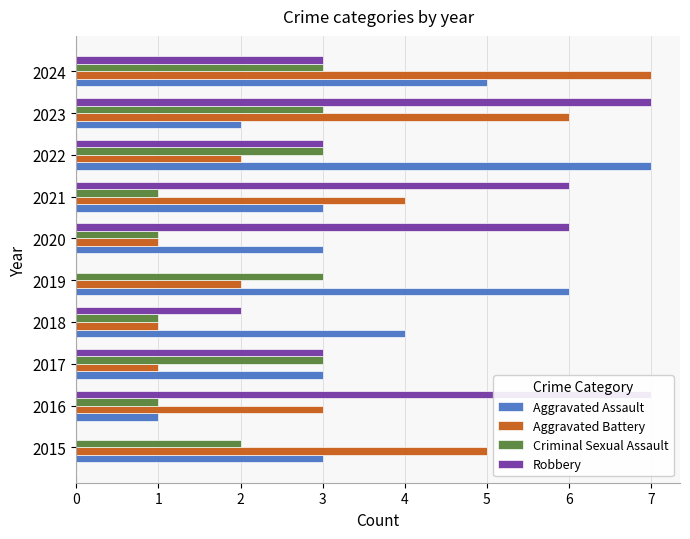

Is the value of Criminal Sexual Assault at 2020 greater than the value of Robbery at 2017?

No